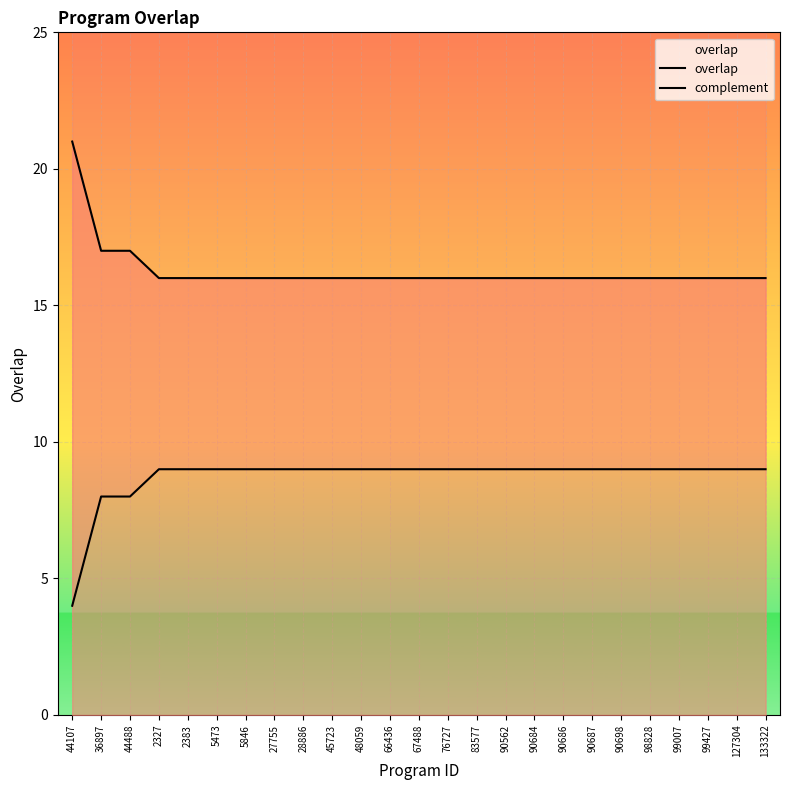

The value of complement at 36897 is 8. True or false?

True